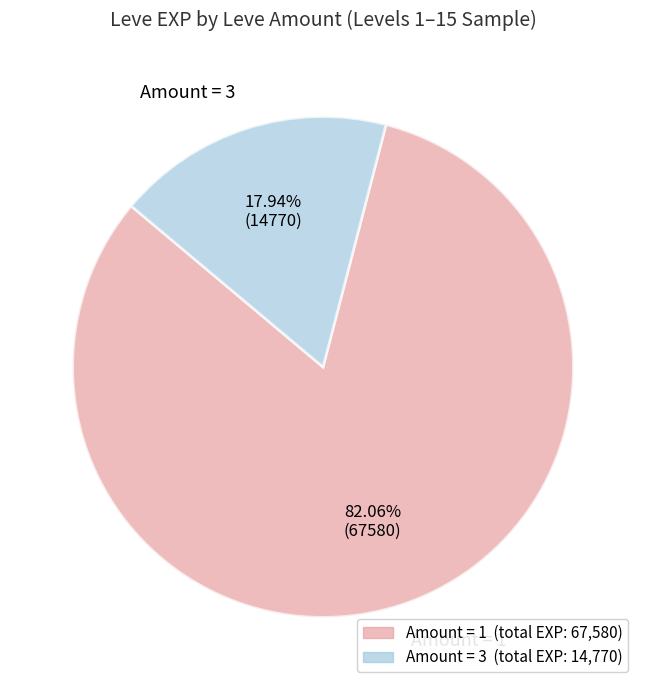

To the nearest percent, what is the average slice percentage?

50%